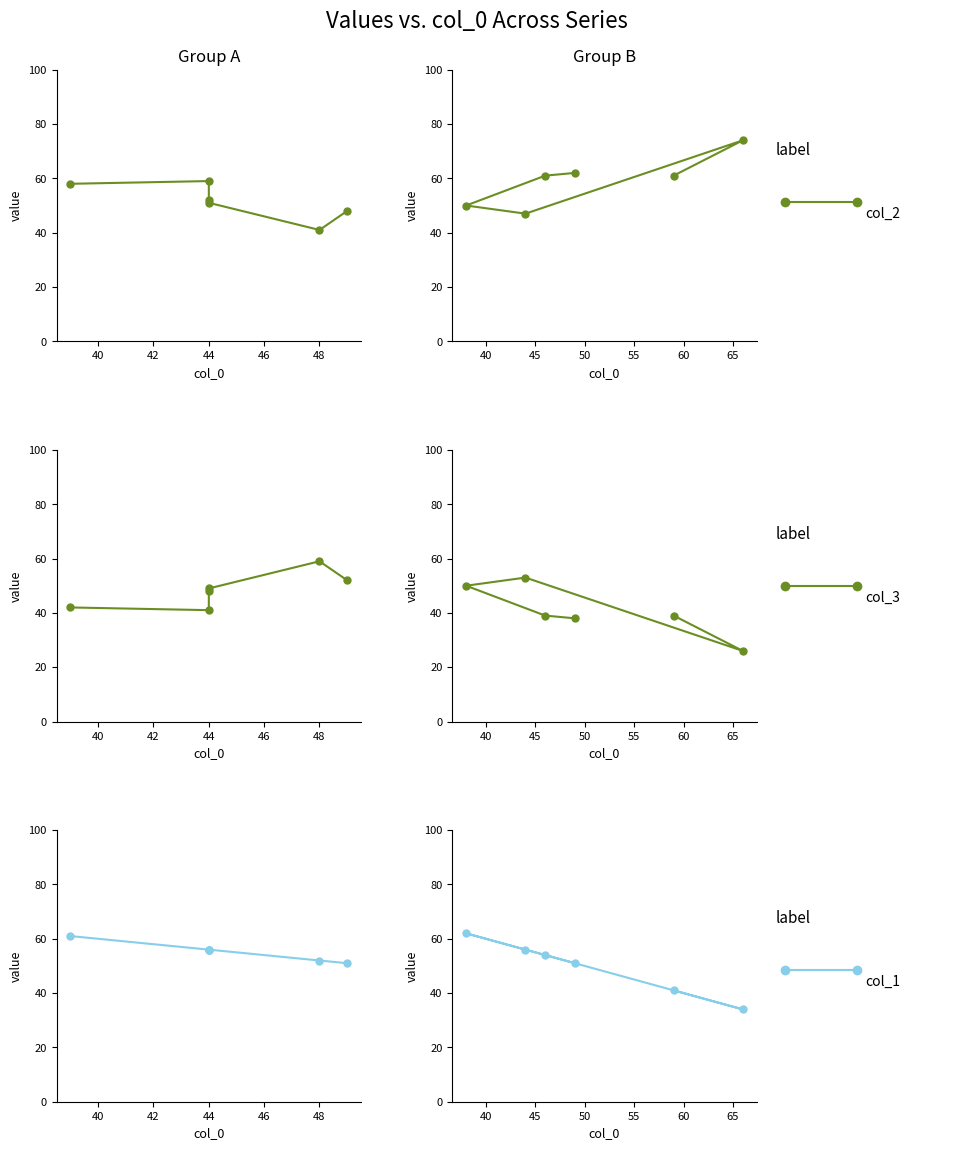

At which category is the sum across all series the highest?

44